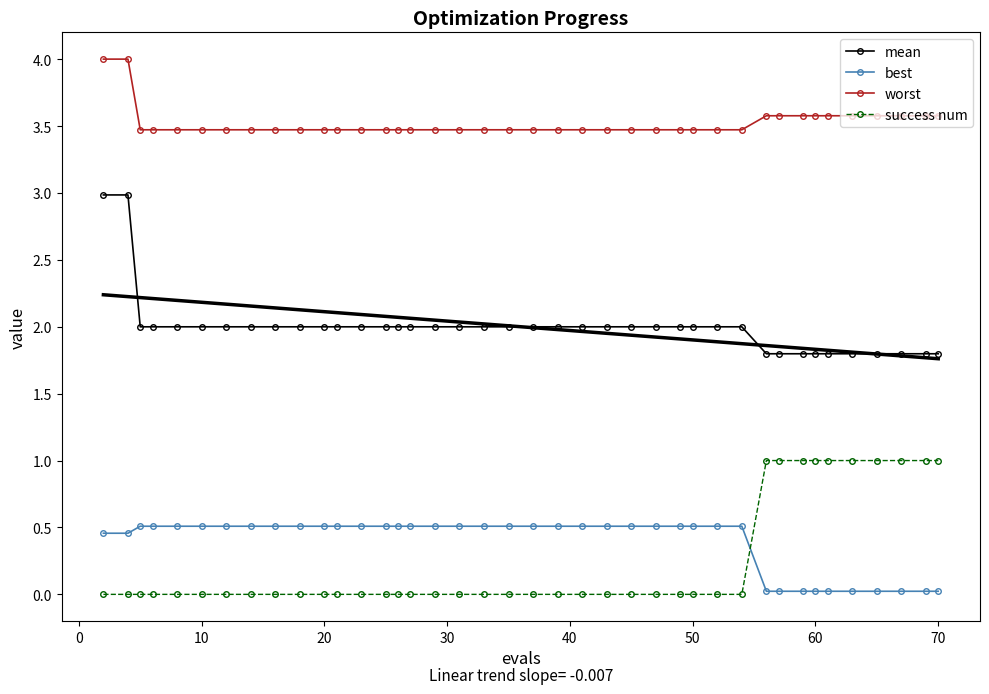

True or false: mean and success num intersect in this chart.

False